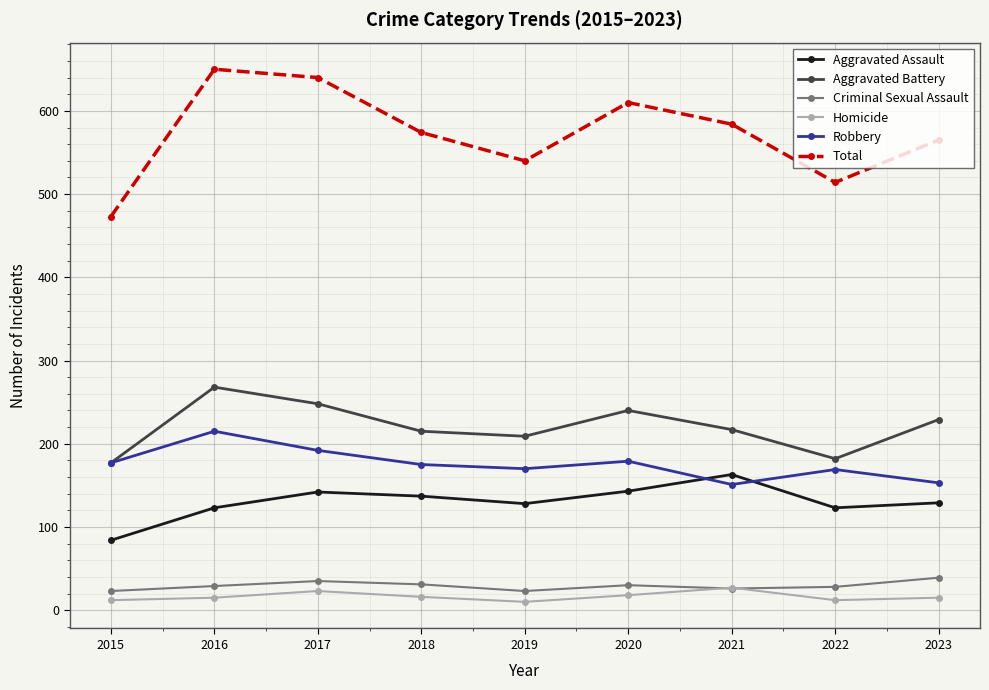

What is the total value across all series at 2021?

1168